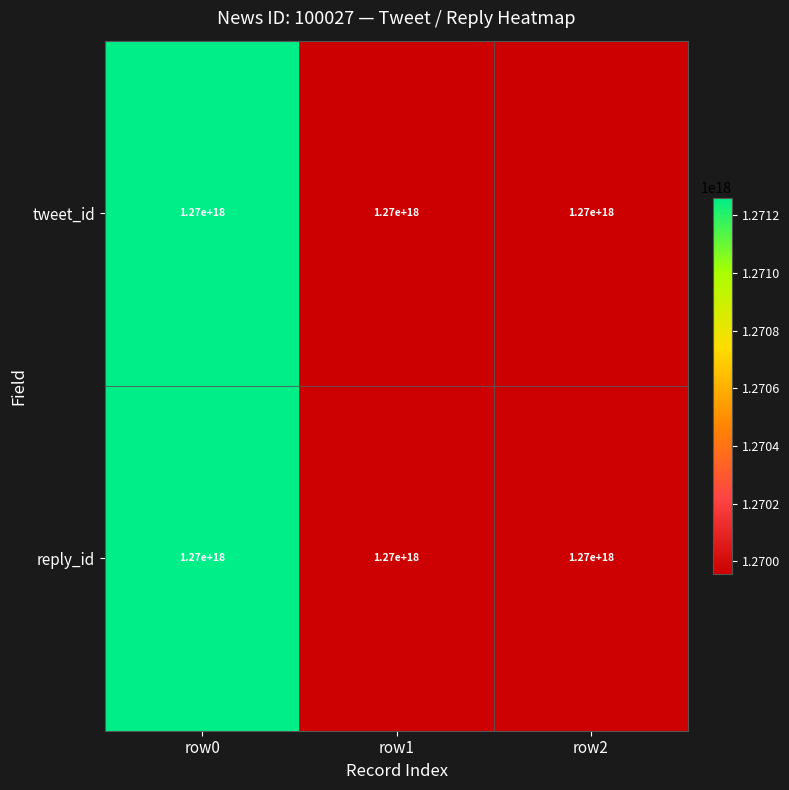

What is the difference between the tweet_id values at row0 and row2?

1303858194206720